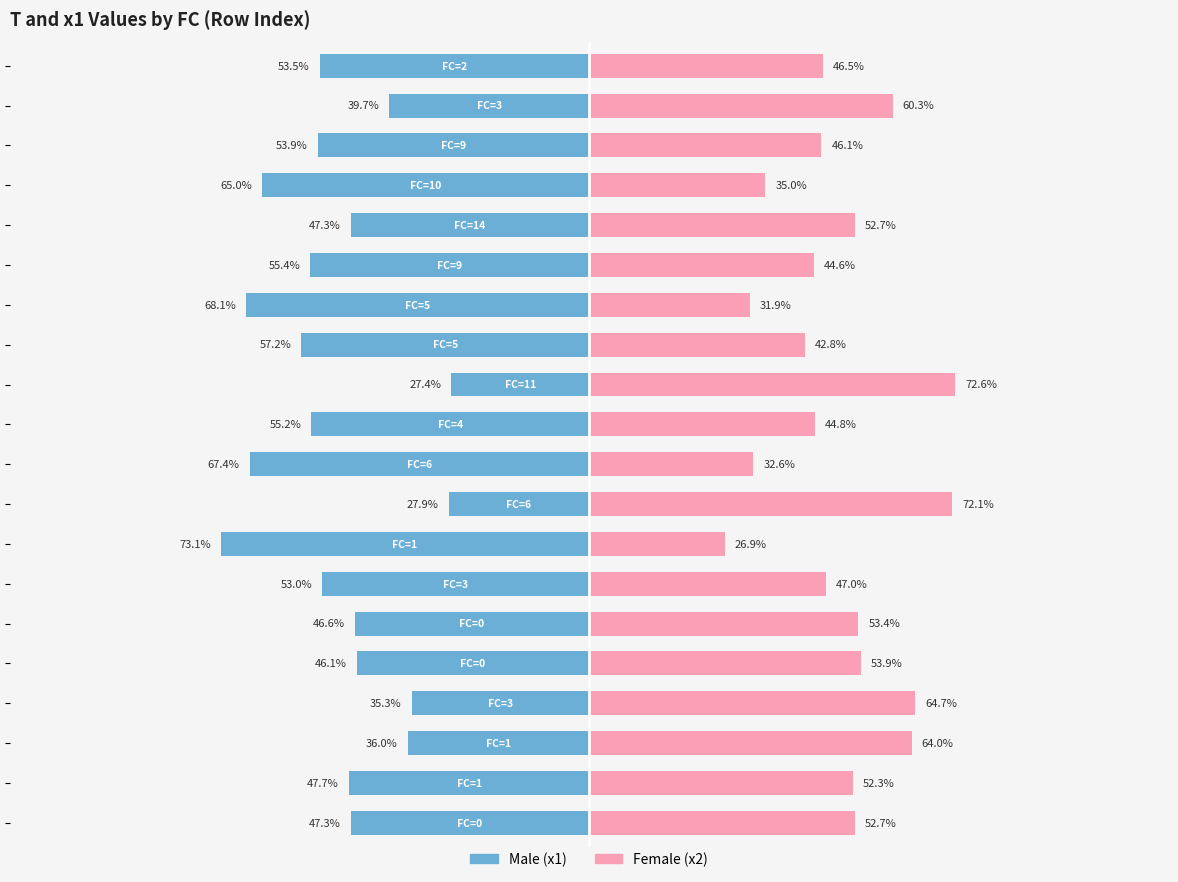

Read the Female (x2) value at 9.

0.4